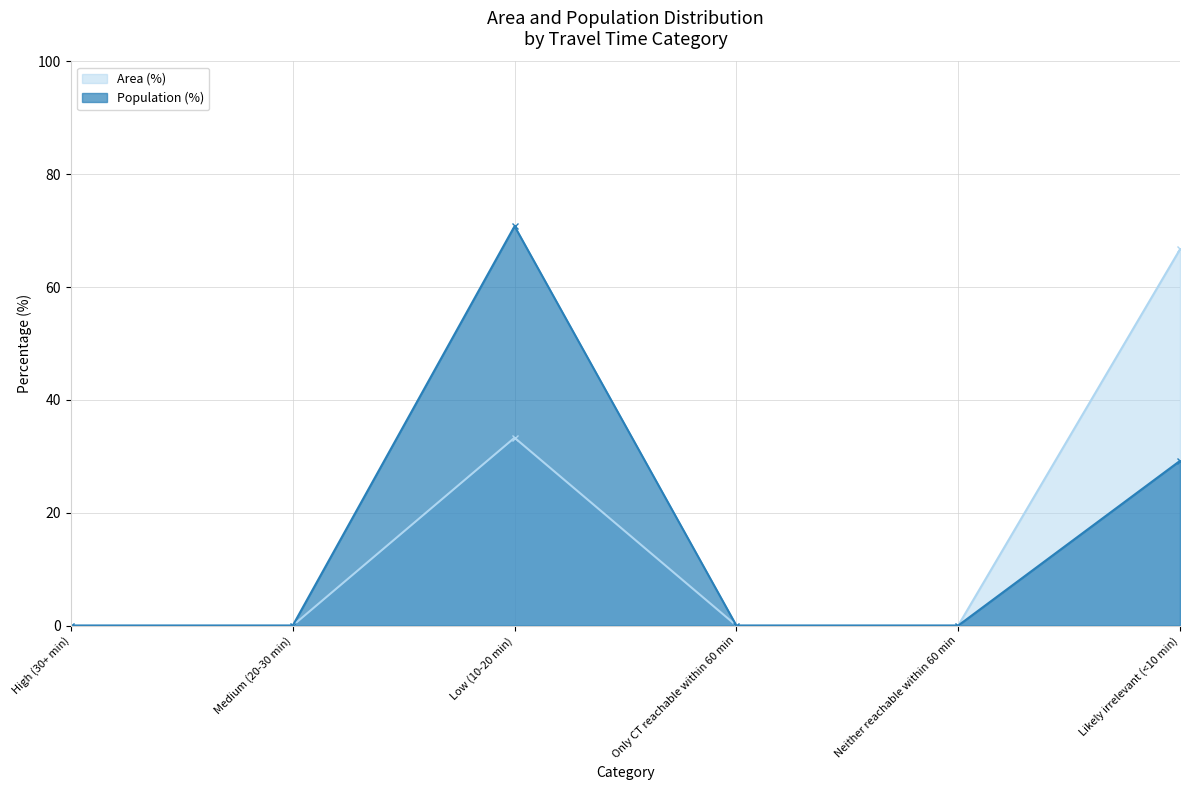

What is the sum of all Population (%) values?

100.0